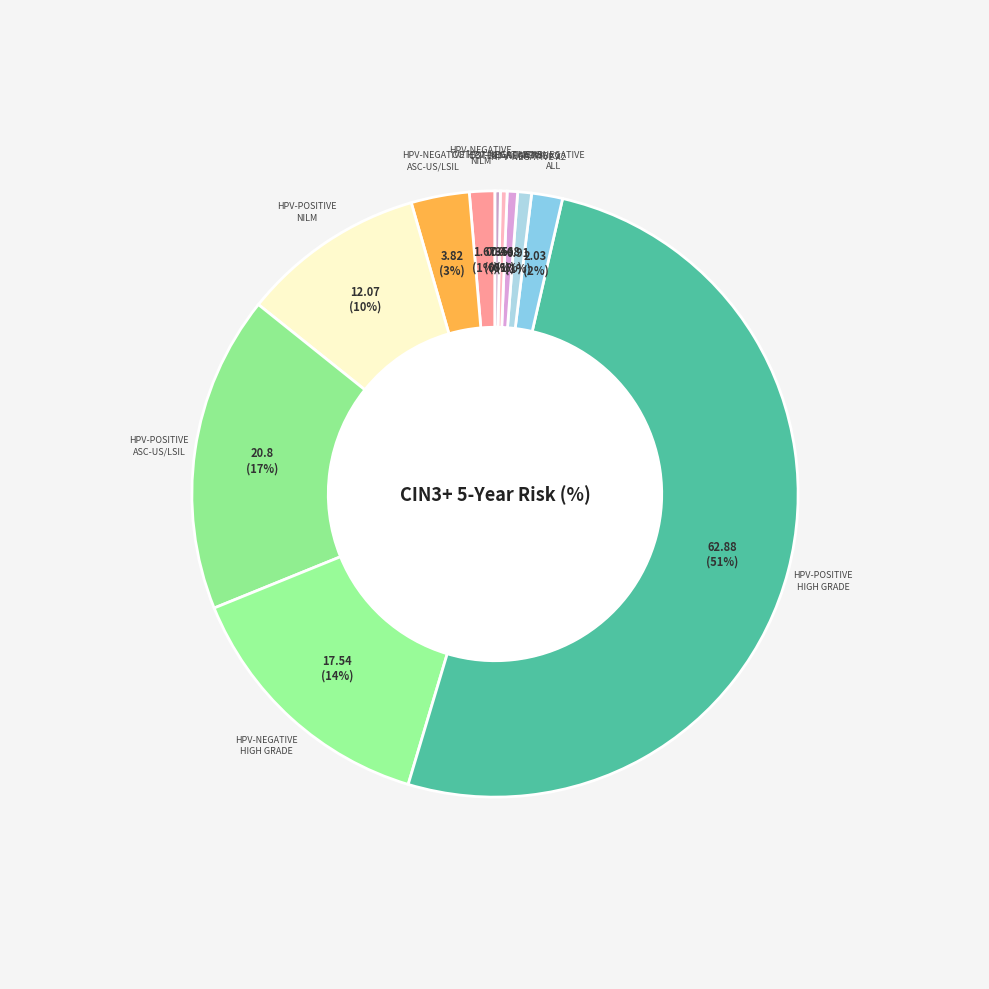

How many segments does this pie chart have?

11